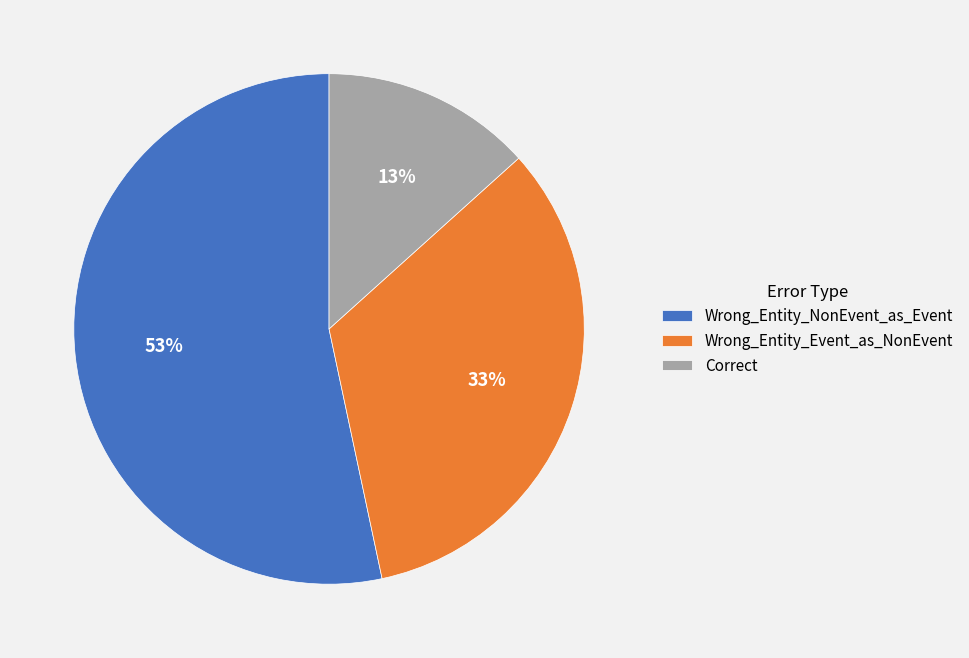

Approximately how many times larger is the value at Wrong_Entity_Event_as_NonEvent compared to Correct?

2.5